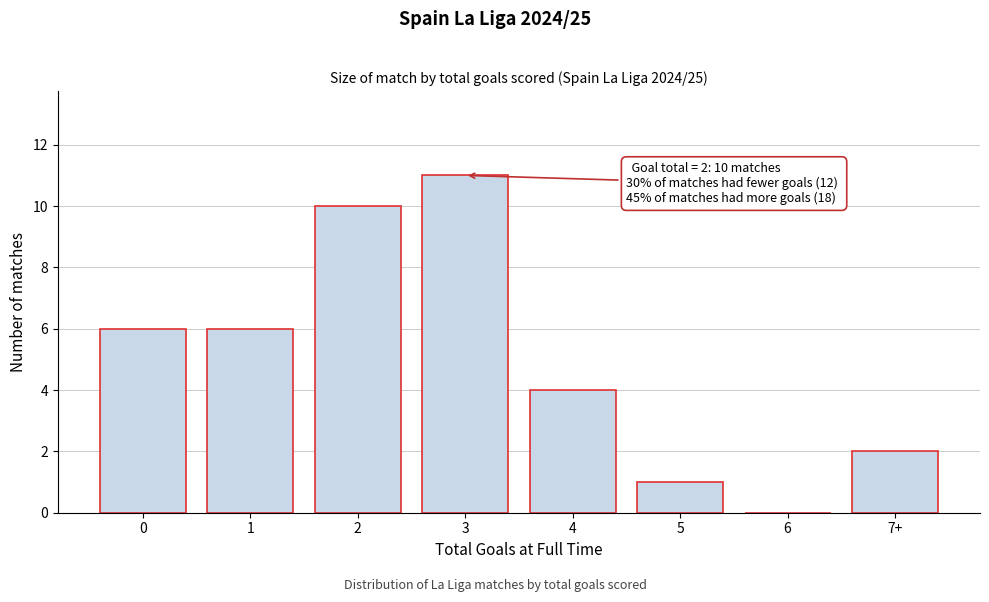

Reading right to left, what are all the values shown in this chart?

7+=2	6=0	5=1	4=4	3=11	2=10	1=6	0=6